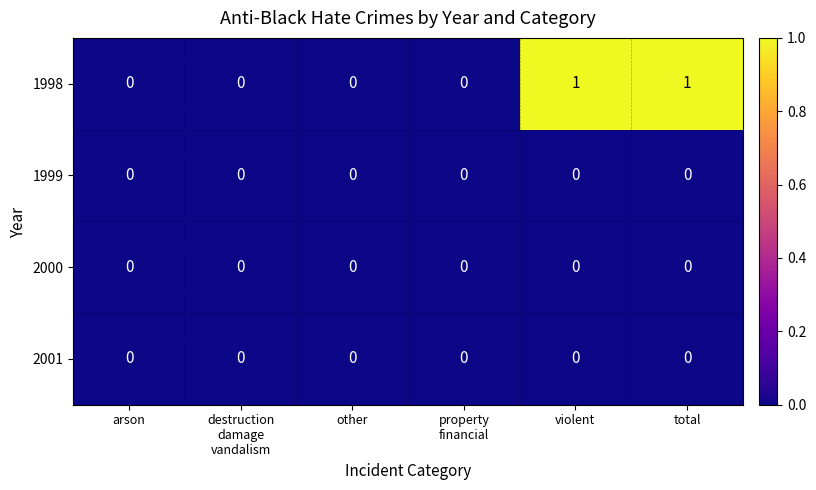

Which series changed the most between destruction damage vandalism and violent?

1998